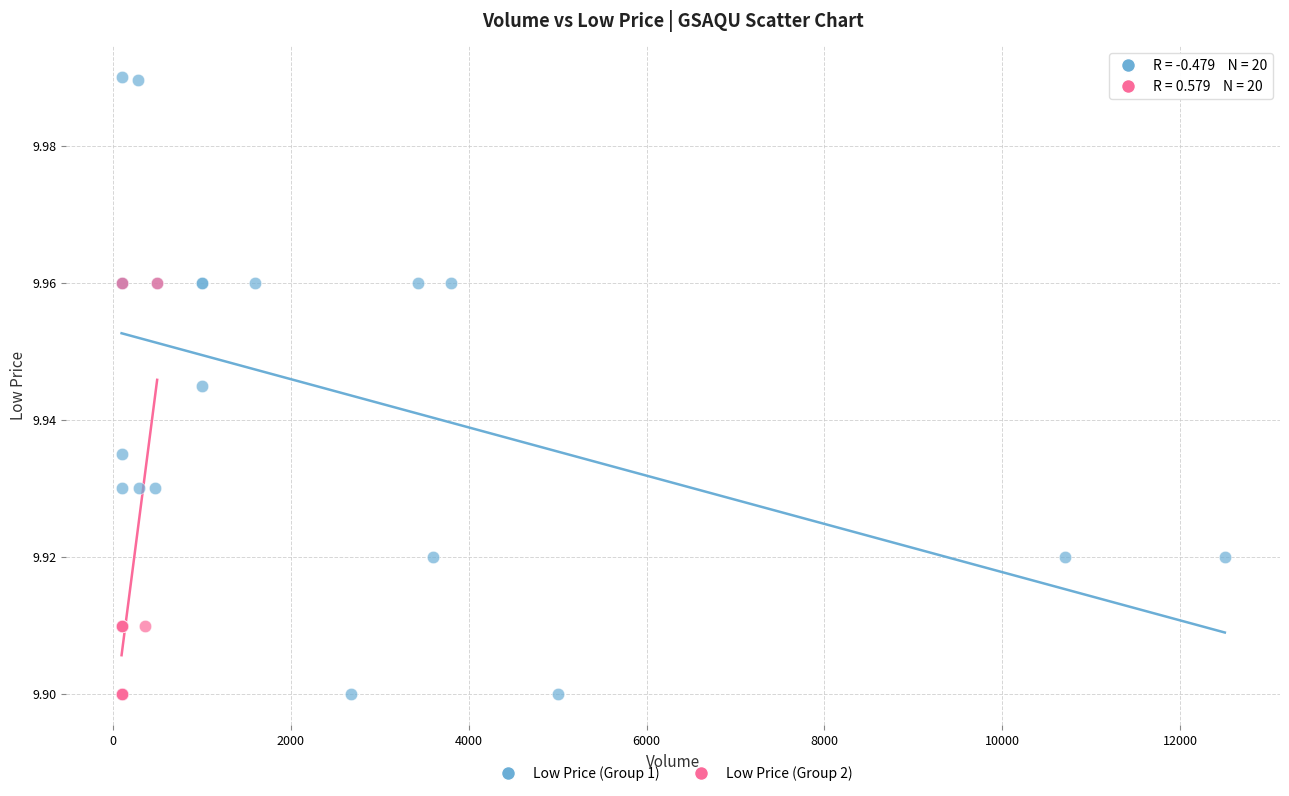

Which series has the widest spread of Y values?

Low Price (Group 1)